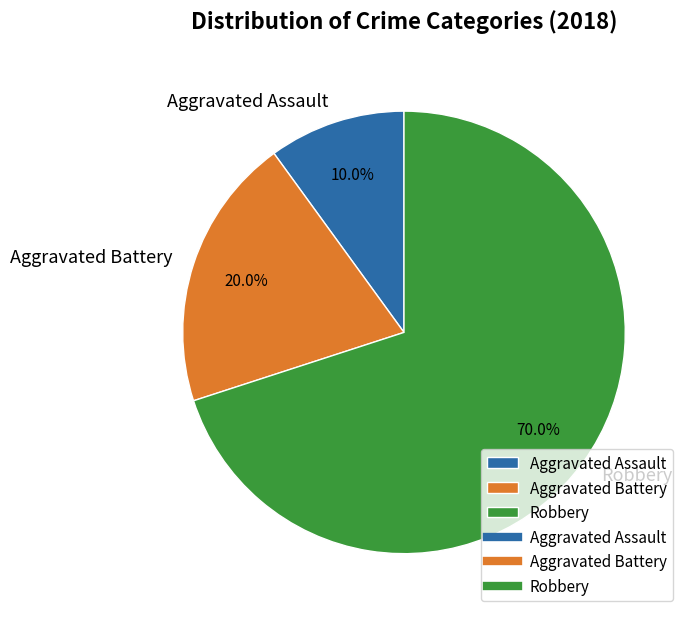

To the nearest percent, what is the combined percentage of Aggravated Assault and Robbery?

80%